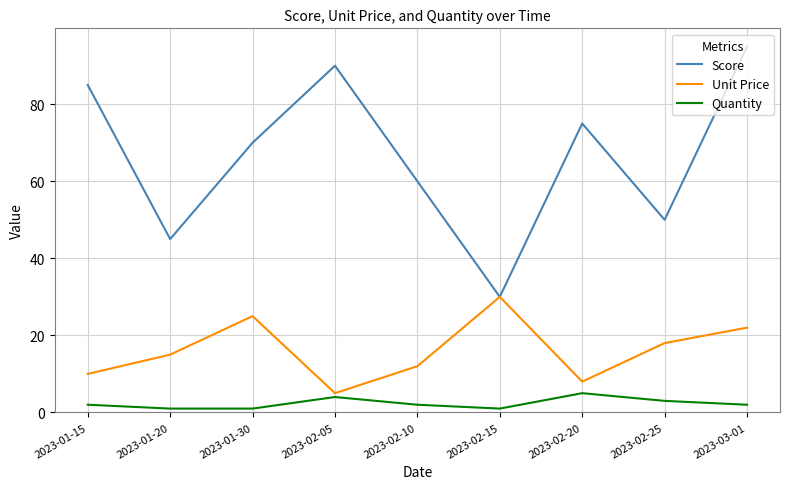

Which label corresponds to the largest value in the chart?

2023-03-01